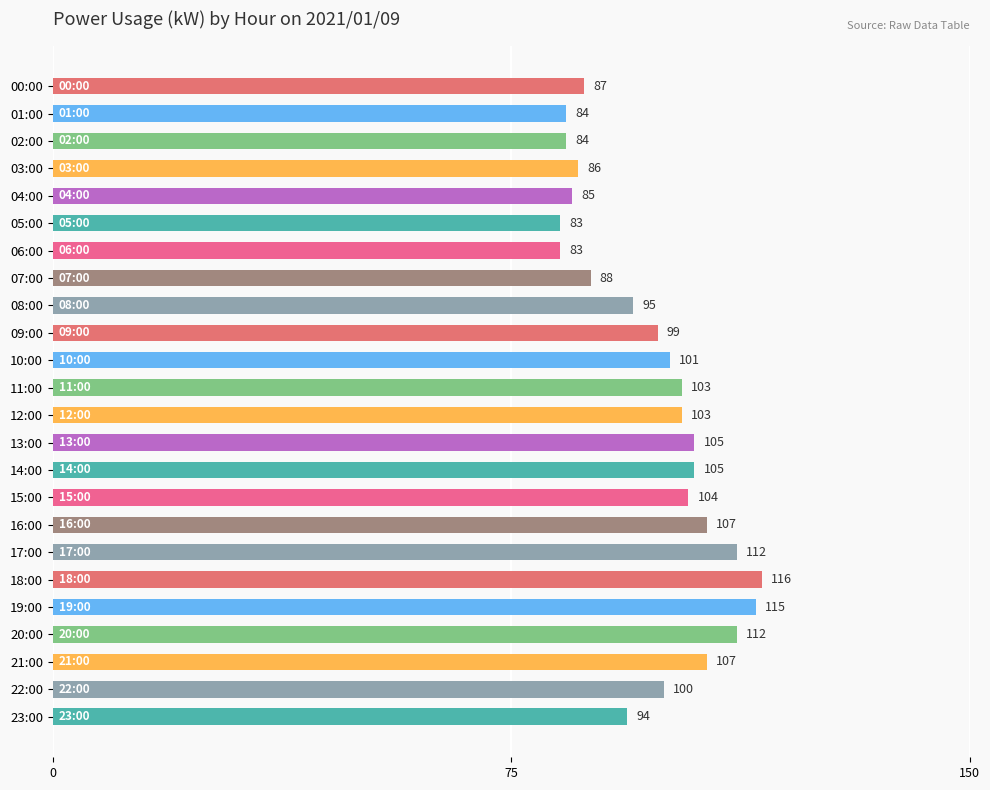

What is the difference between the values at 17:00 and 21:00?

5